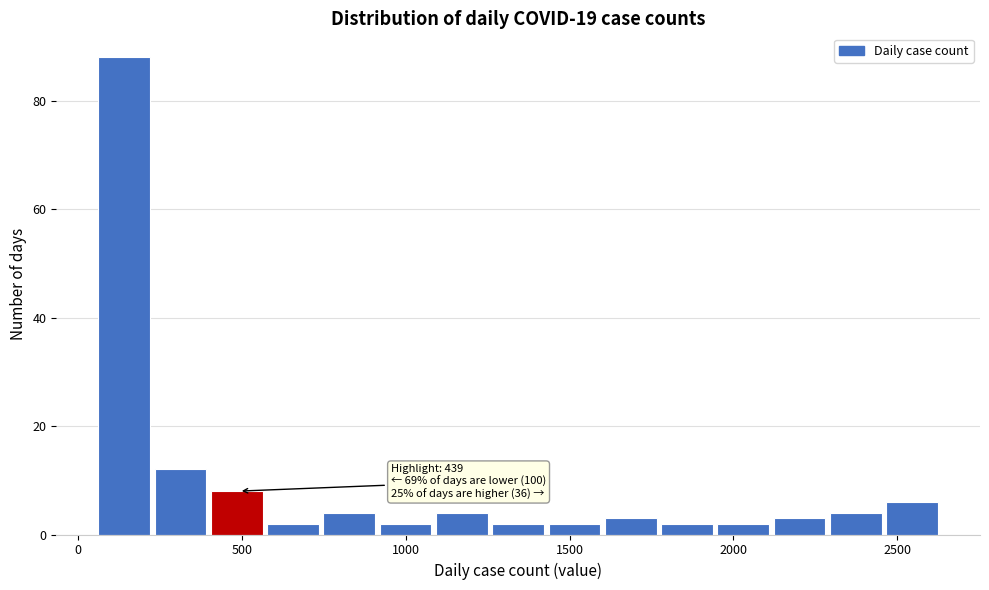

Around what value on the x-axis is the tallest bar? Give the approximate position of its centre, as read against the axis.

150